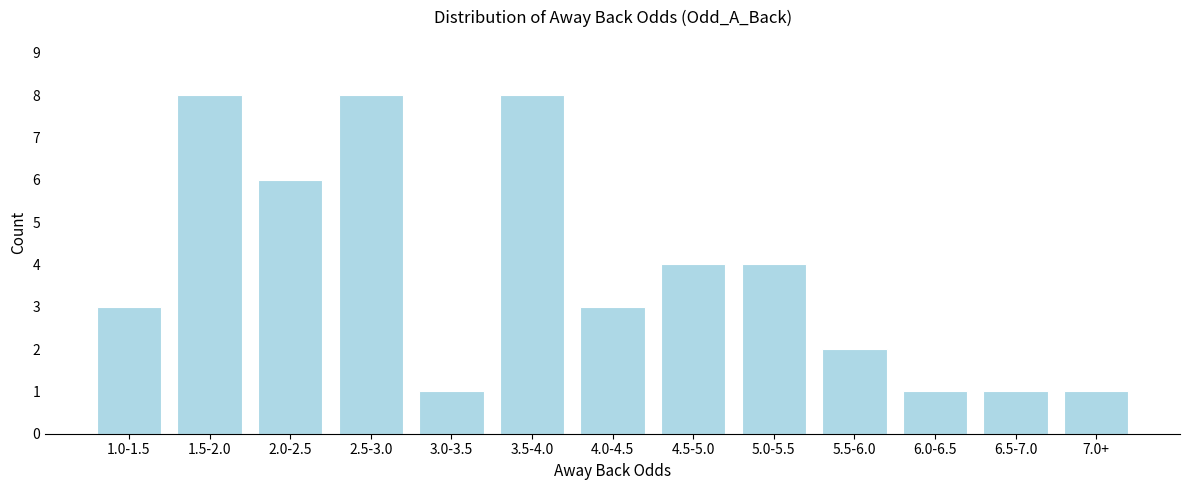

Reading left to right, what are all the values shown in this chart?

1.0-1.5=3	1.5-2.0=8	2.0-2.5=6	2.5-3.0=8	3.0-3.5=1	3.5-4.0=8	4.0-4.5=3	4.5-5.0=4	5.0-5.5=4	5.5-6.0=2	6.0-6.5=1	6.5-7.0=1	7.0+=1